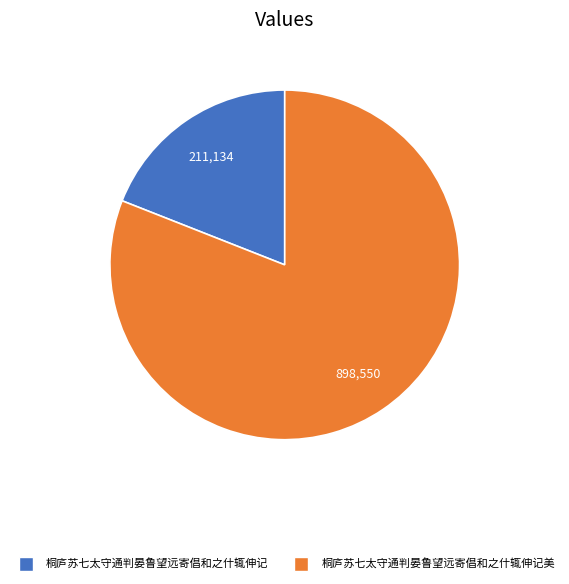

How many slices are in this pie chart?

2